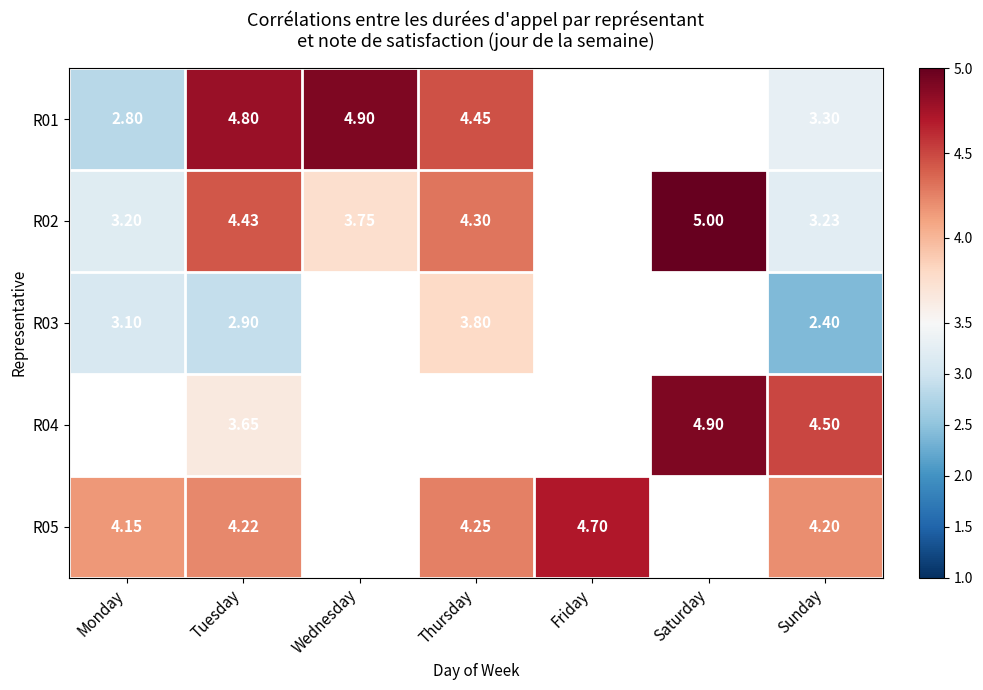

At which category is the sum across all series the highest?

Tuesday